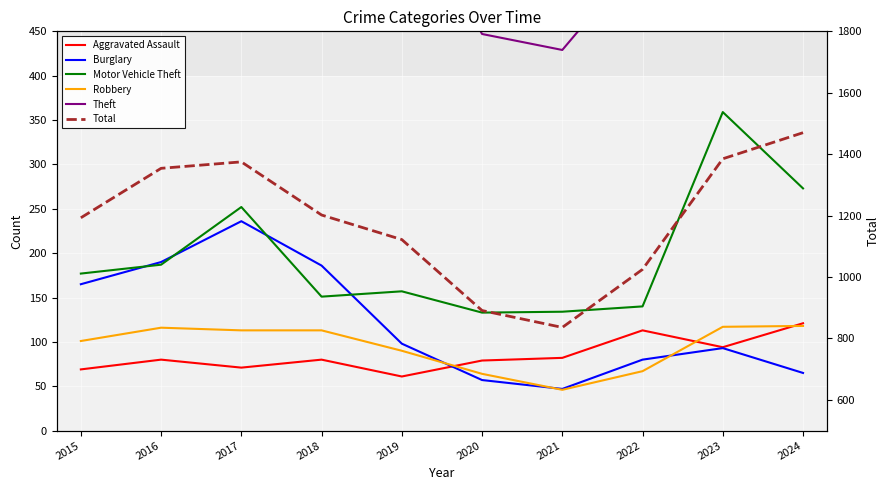

Is the value of Aggravated Assault at 2022 greater than the value of Robbery at 2022?

Yes